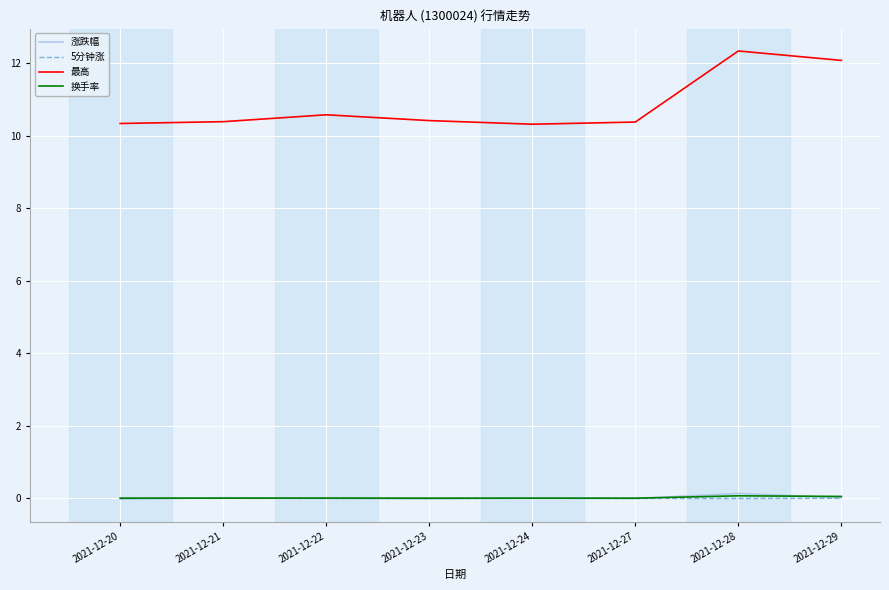

True or false: 最高 has a value of 10.4 at 2021-12-27.

True